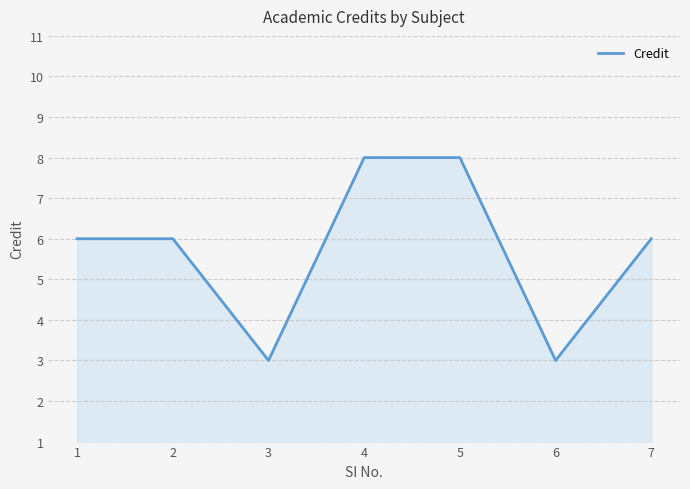

What value does the data have at 7?

6